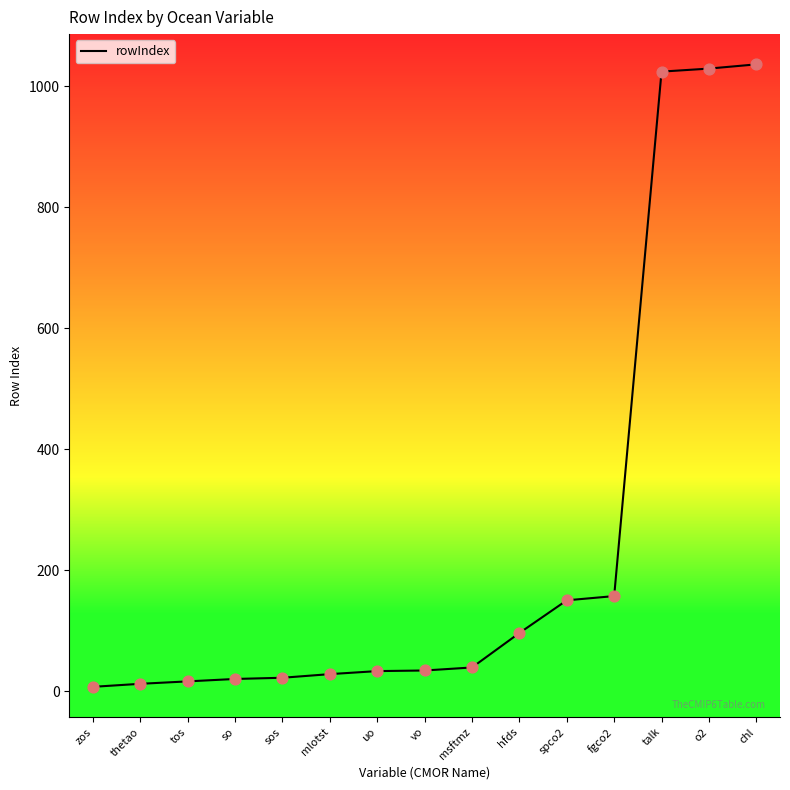

Approximately how many times larger is the value at o2 compared to tos?

64.3